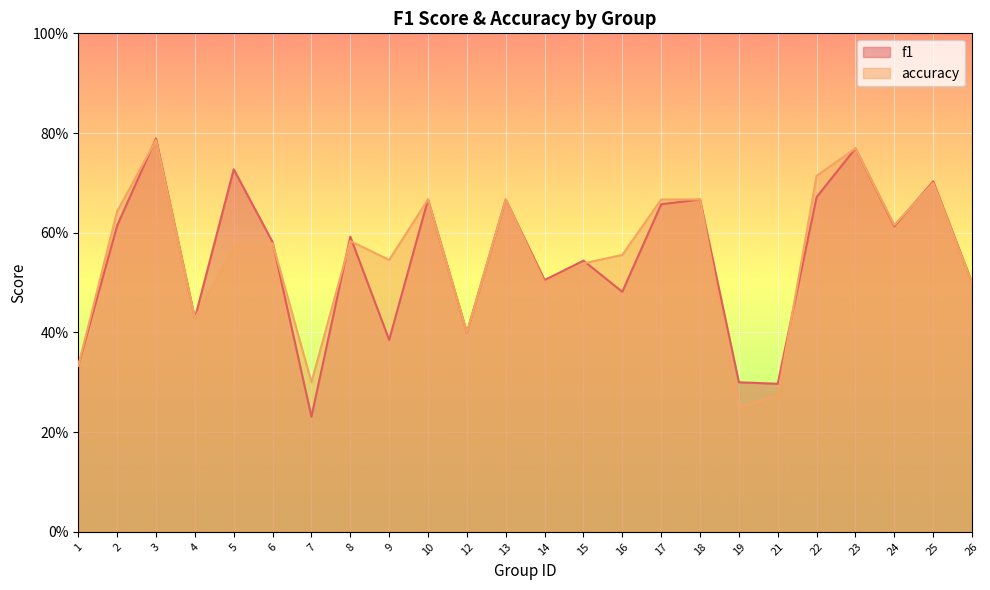

What is the minimum value for f1?

0.2